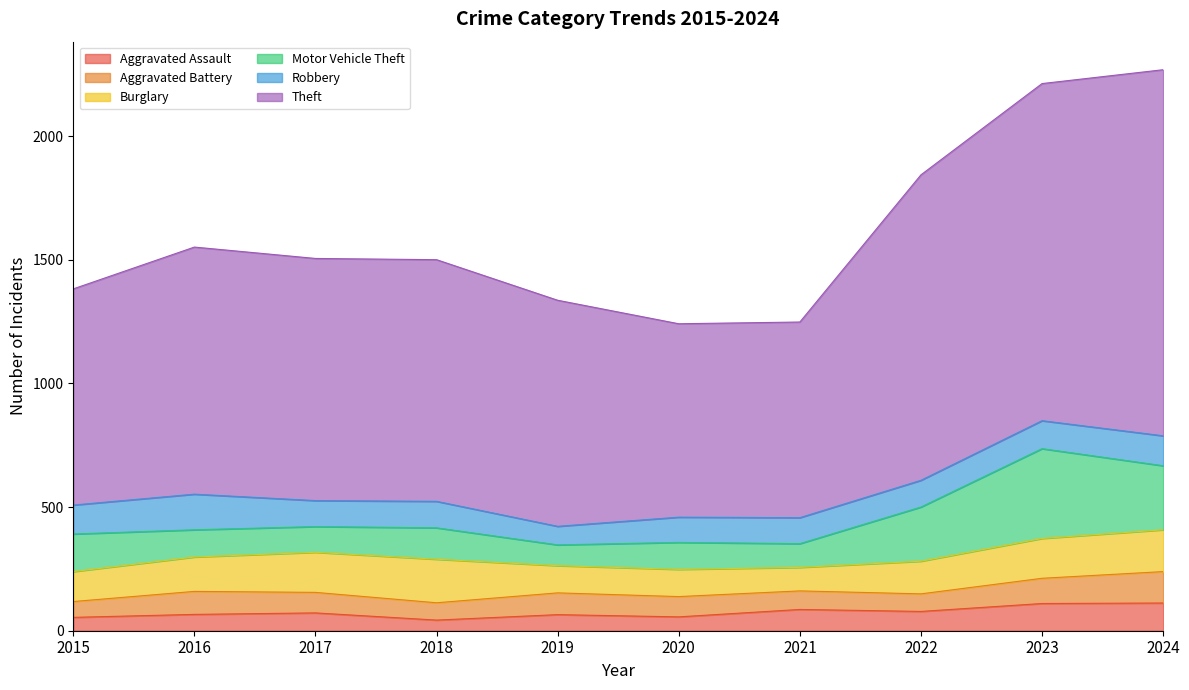

Reading right to left, extract all data points from this chart.

Aggravated Assault: 2024=112	2023=110	2022=78	2021=86	2020=56	2019=65	2018=43	2017=72	2016=66	2015=54
Aggravated Battery: 2024=127	2023=102	2022=71	2021=75	2020=82	2019=88	2018=70	2017=83	2016=93	2015=64
Burglary: 2024=169	2023=161	2022=132	2021=95	2020=110	2019=110	2018=176	2017=162	2016=139	2015=121
Motor Vehicle Theft: 2024=259	2023=363	2022=219	2021=96	2020=109	2019=84	2018=127	2017=104	2016=110	2015=152
Robbery: 2024=121	2023=113	2022=108	2021=105	2020=102	2019=75	2018=107	2017=105	2016=144	2015=117
Theft: 2024=1480	2023=1363	2022=1235	2021=791	2020=782	2019=914	2018=977	2017=979	2016=999	2015=874